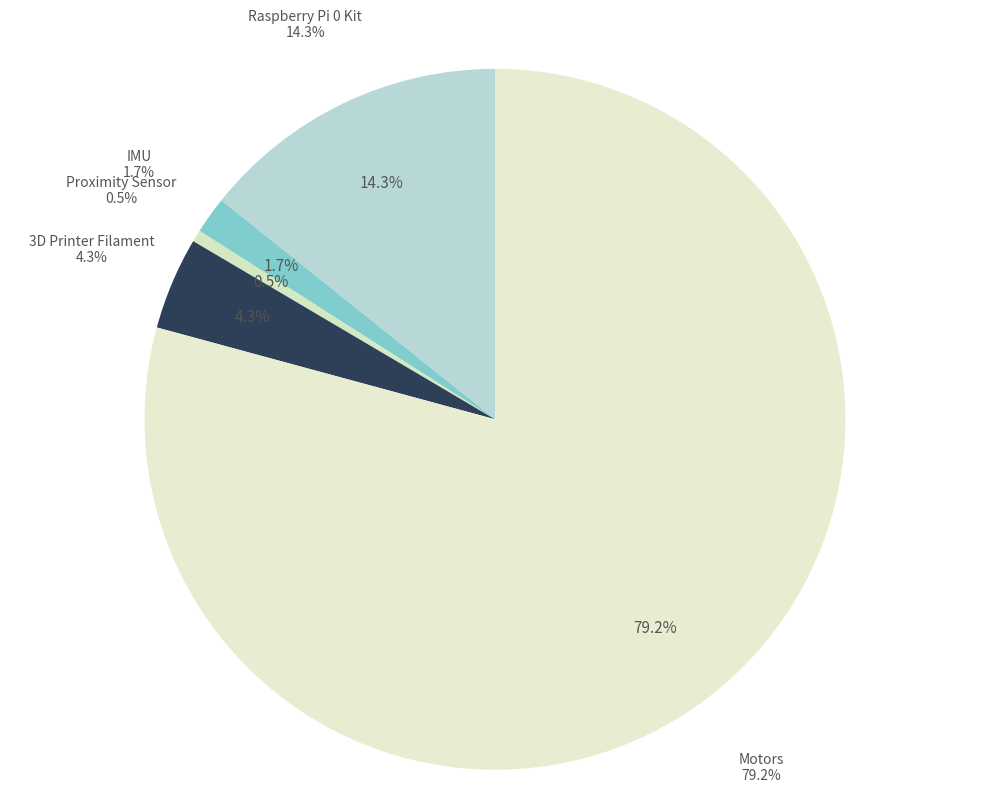

To the nearest percent, what is the difference between the Motors and Proximity Sensor slice percentages?

79%